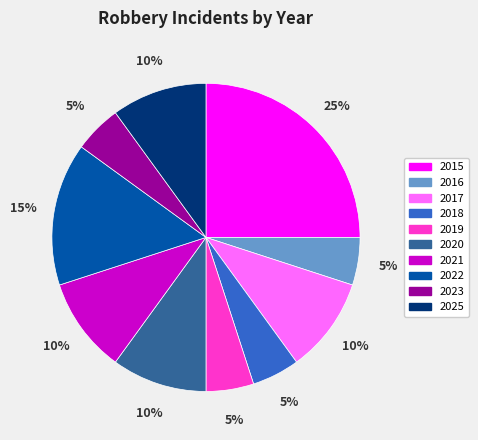

What is the largest slice in the pie chart?

2015